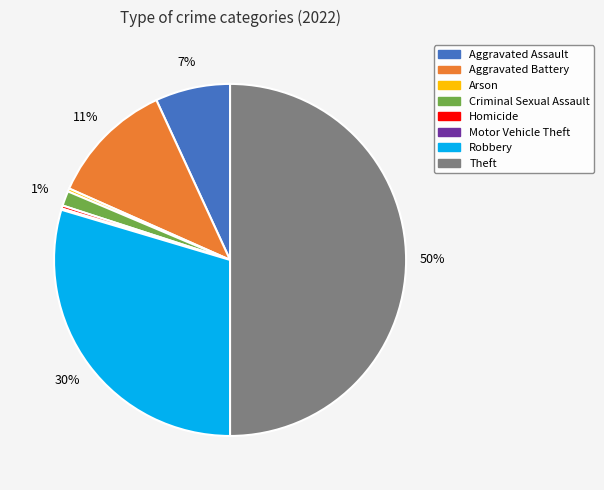

To the nearest percent, what portion does Criminal Sexual Assault represent?

1%